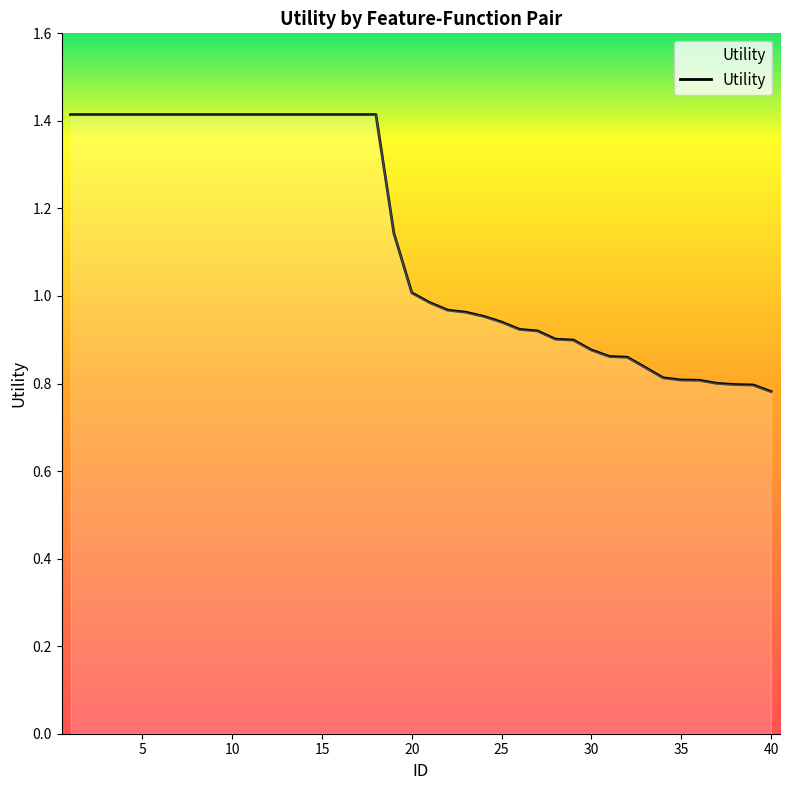

What is the difference between the maximum and minimum values?

0.6